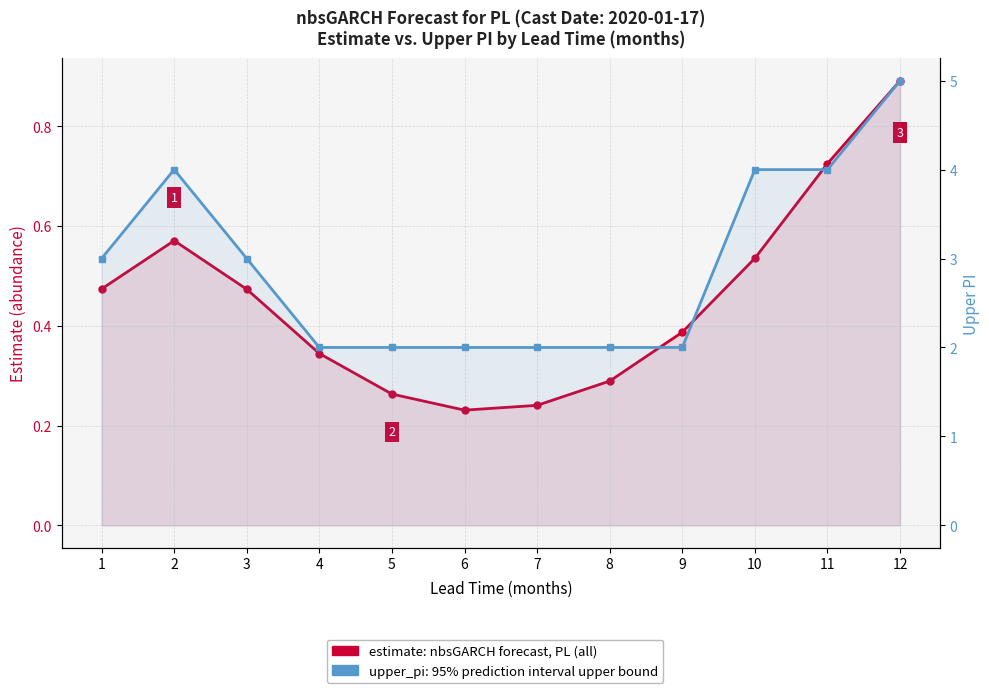

Between 1 and 2, which series saw the biggest shift?

upper_pi (95% CI)